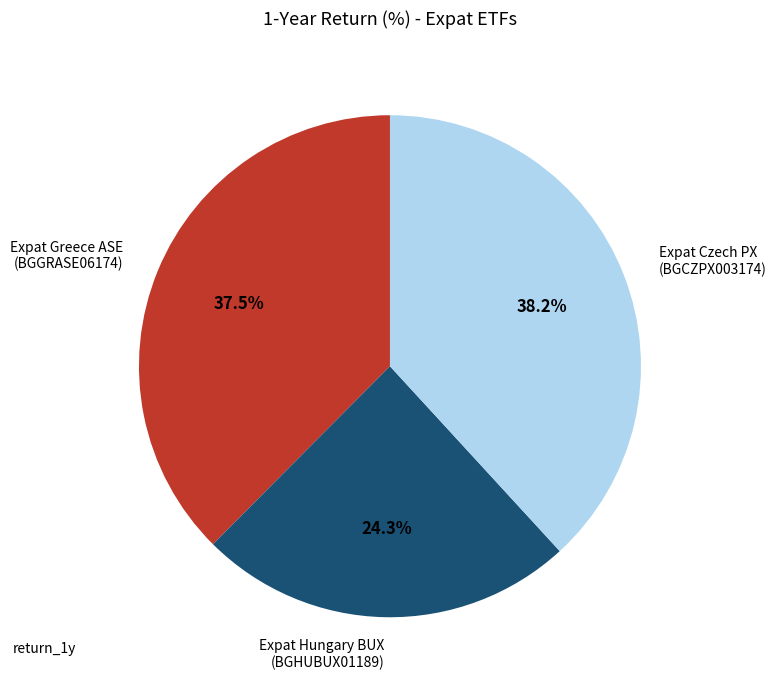

How many segments does this pie chart have?

3